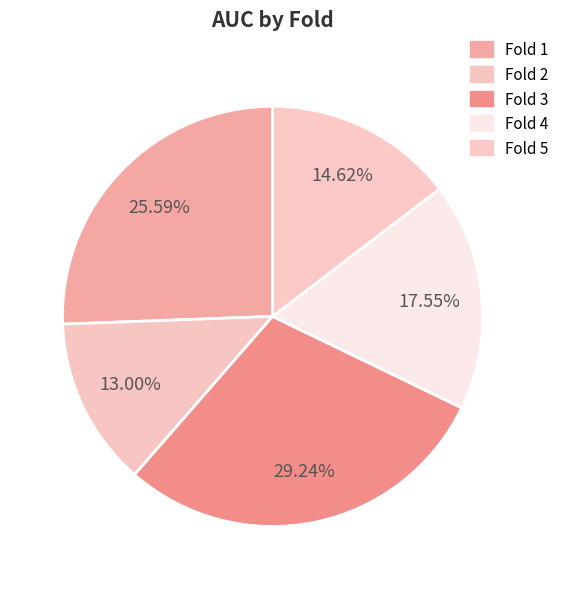

How many slices are in this pie chart?

5